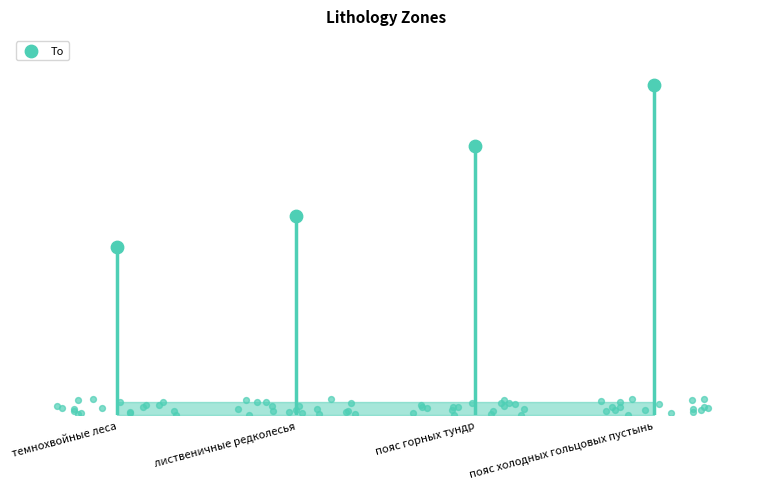

What is the ratio of the value at темнохвойные леса to the value at пояс холодных гольцовых пустынь?

0.5